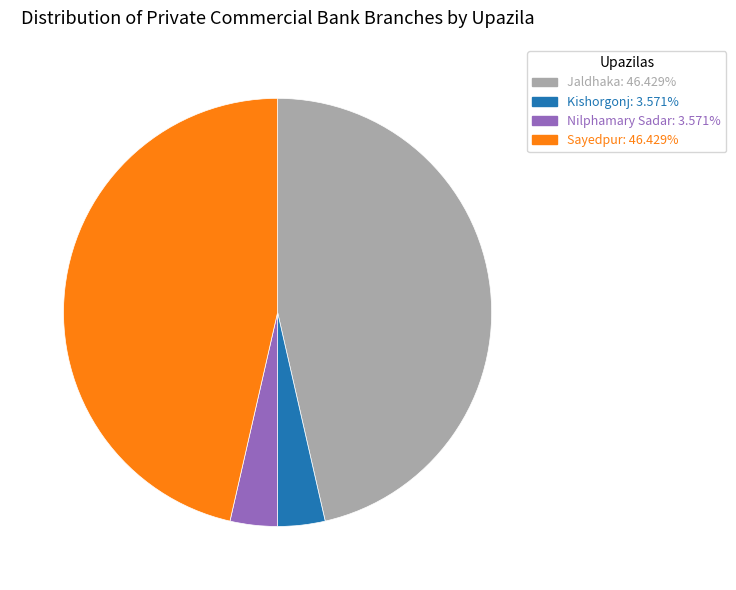

Which has a higher value, Nilphamary Sadar or Jaldhaka?

Jaldhaka